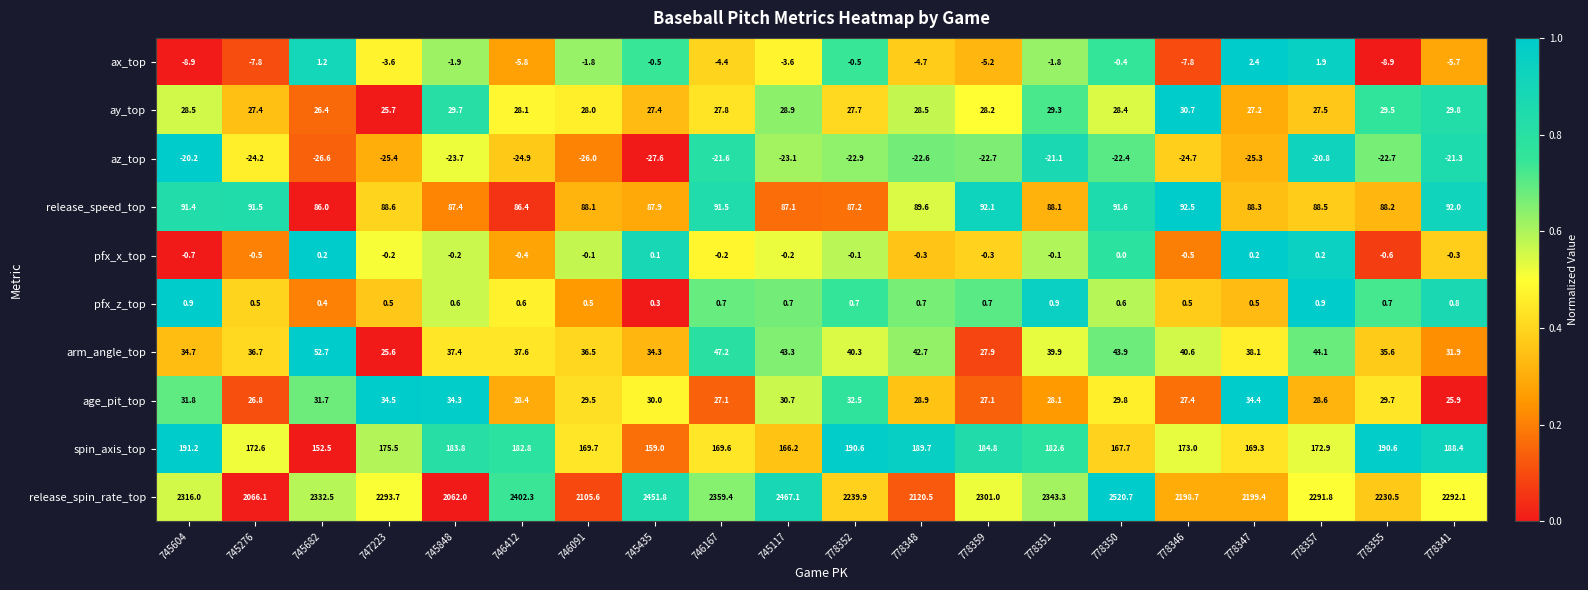

At which category is the sum across all series the highest?

778350